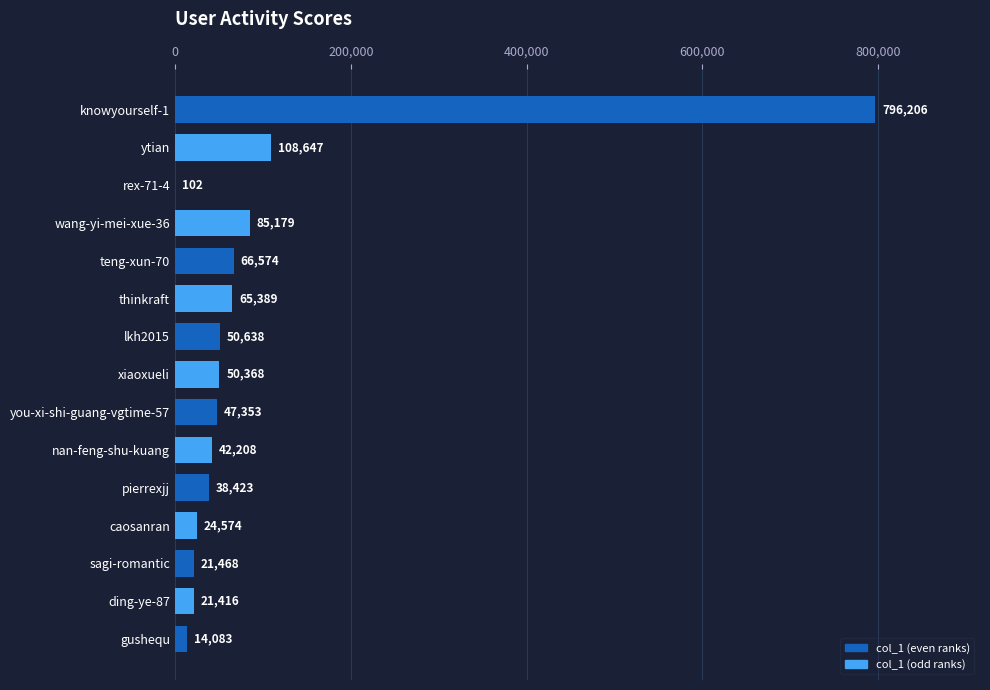

Which category has the highest value across all series?

knowyourself-1